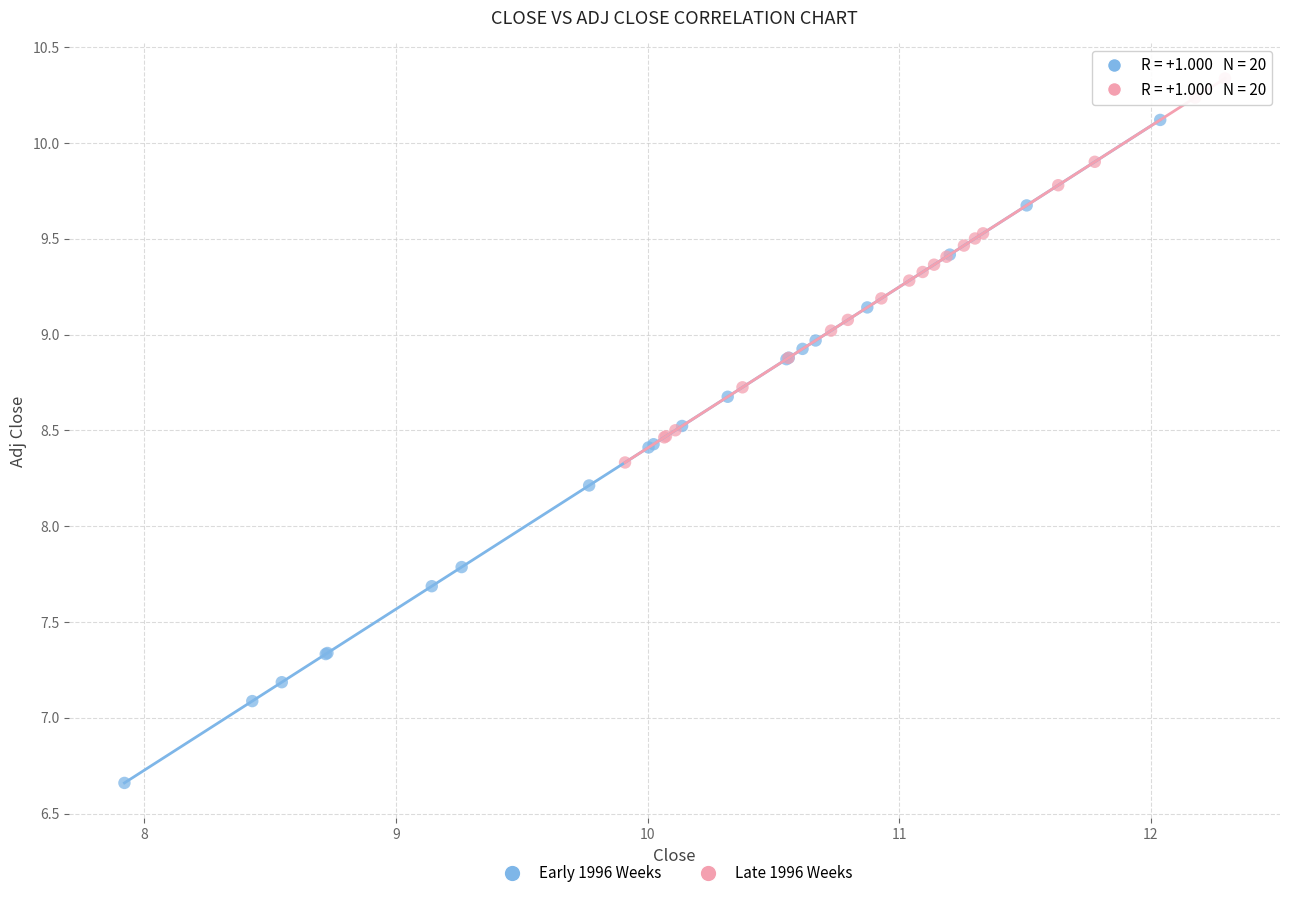

Which series contains the highest Y value?

Late 1996 Weeks